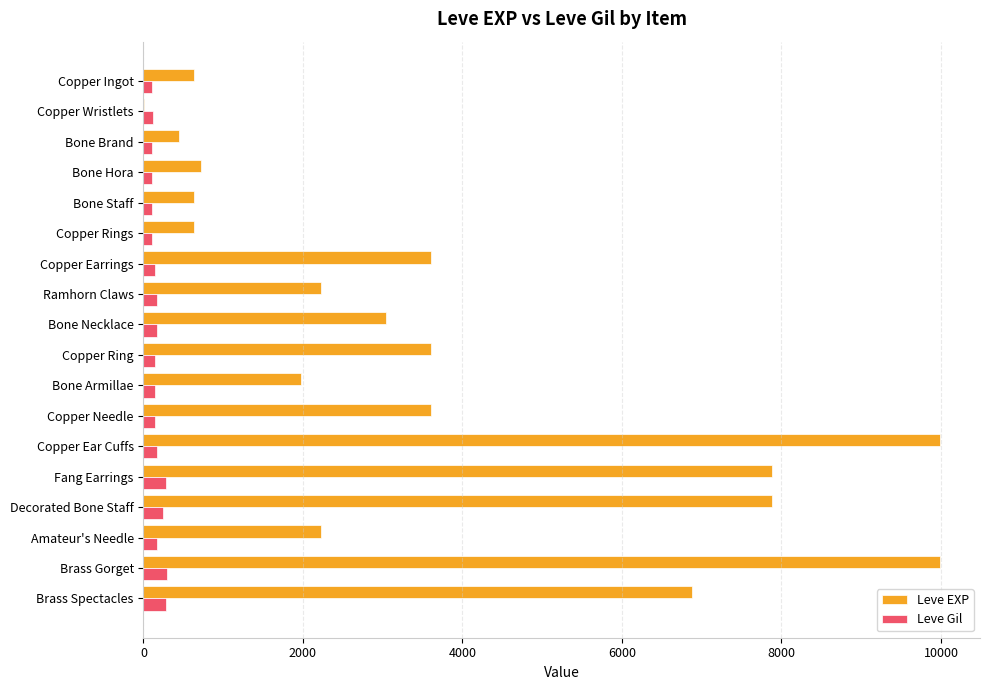

What value does the Leve EXP series have at Brass Gorget?

9990